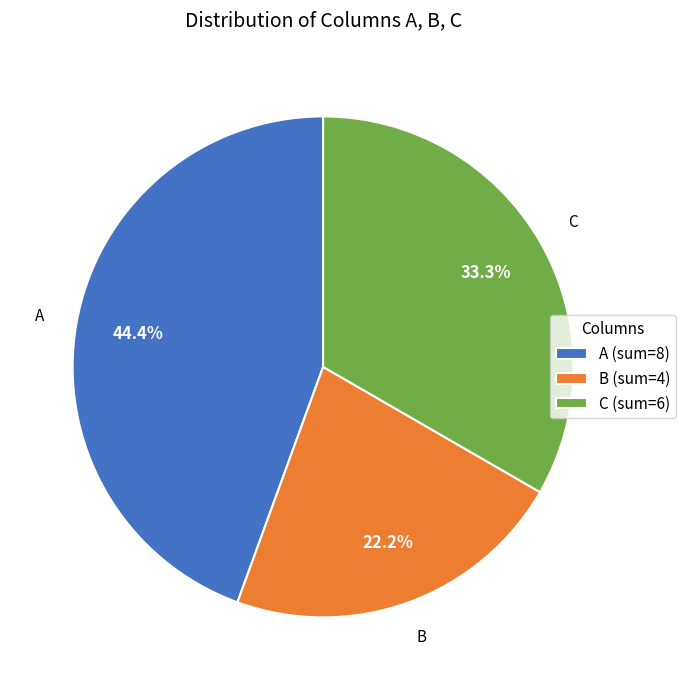

Rank the categories by value from highest to lowest.

A, C, B